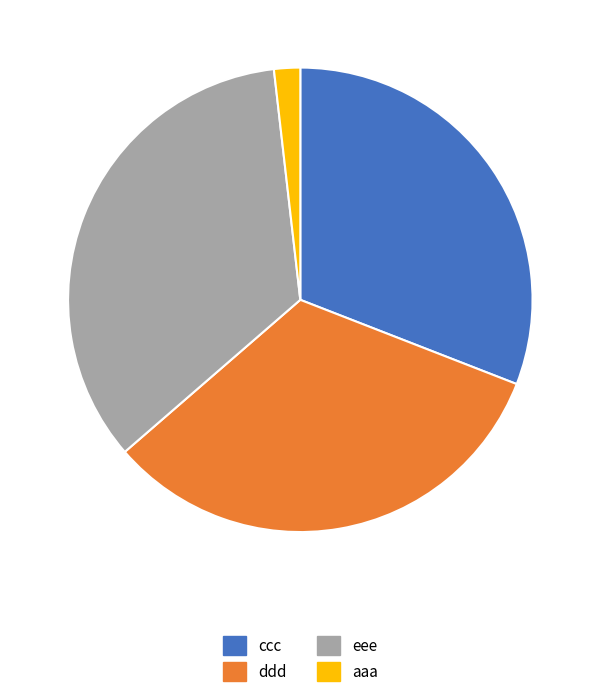

Rank the categories by value from lowest to highest.

aaa, ccc, ddd, eee